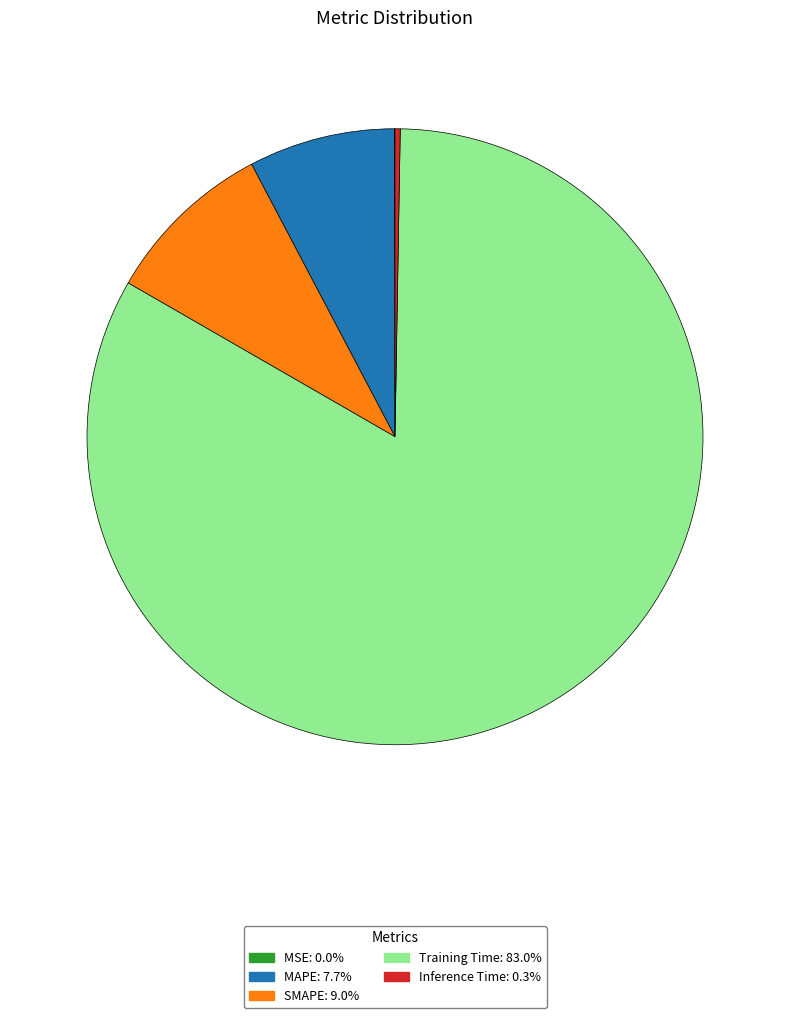

Is Training Time the majority of the pie?

Yes